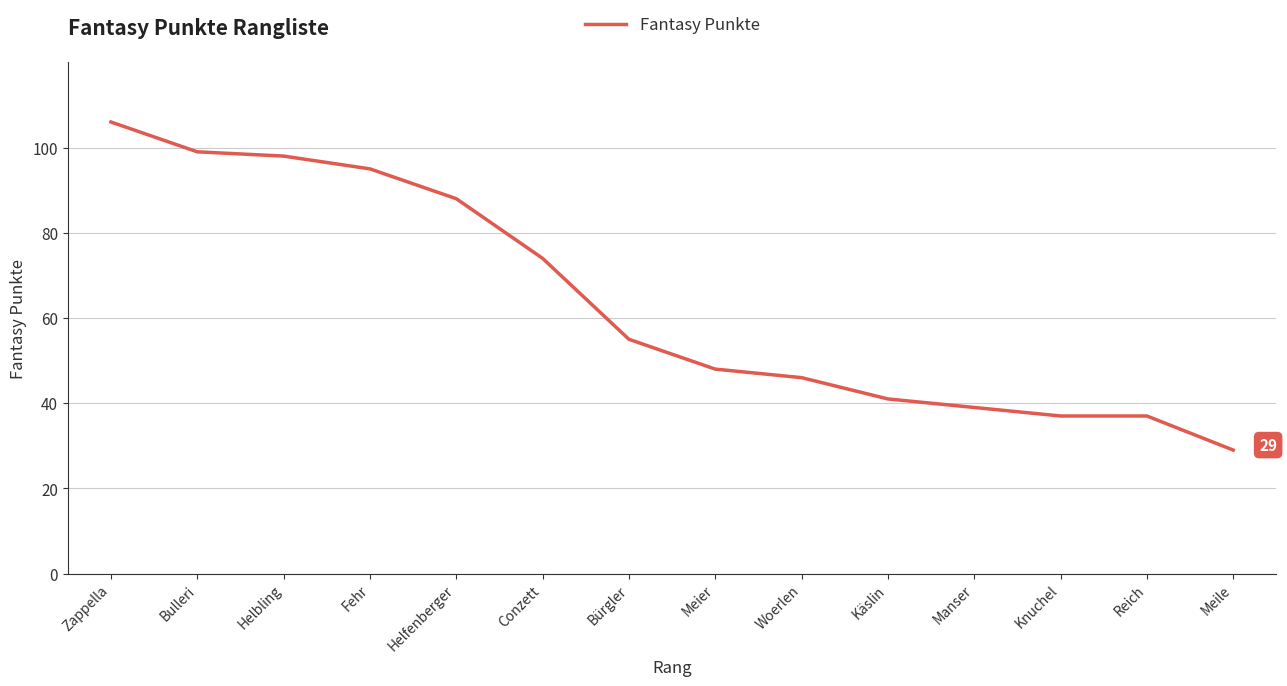

Reading left to right, list all the values displayed in this chart.

106	99	98	95	88	74	55	48	46	41	39	37	37	29